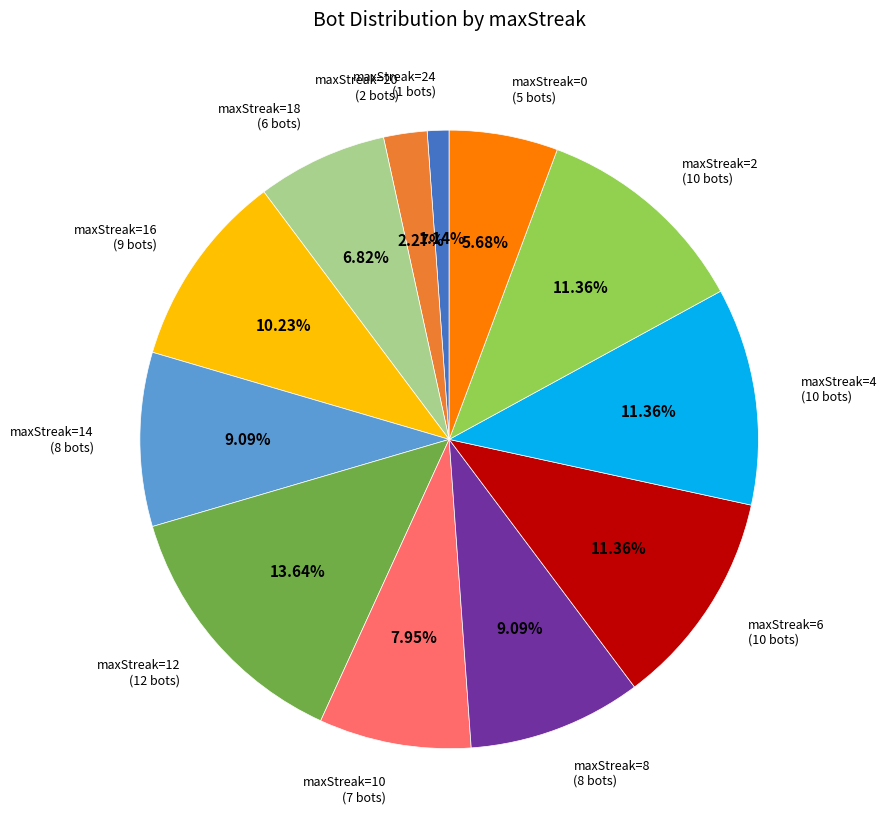

Is there a majority slice in this chart?

No